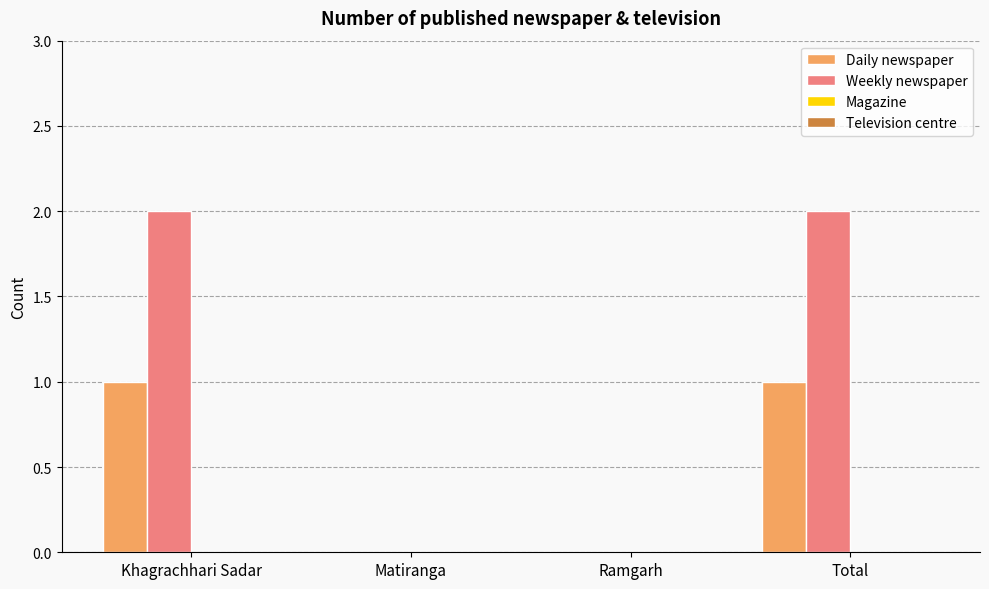

Reading right to left, list all the values displayed in this chart.

Daily newspaper: Total=1	Ramgarh=0	Matiranga=0	Khagrachhari Sadar=1
Weekly newspaper: Total=2	Ramgarh=0	Matiranga=0	Khagrachhari Sadar=2